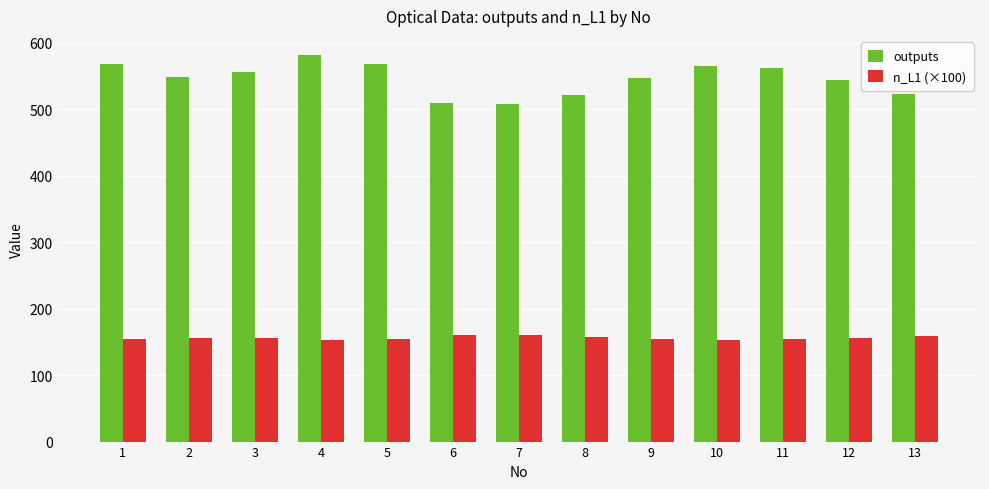

What is the sum of all outputs values?

7100.8